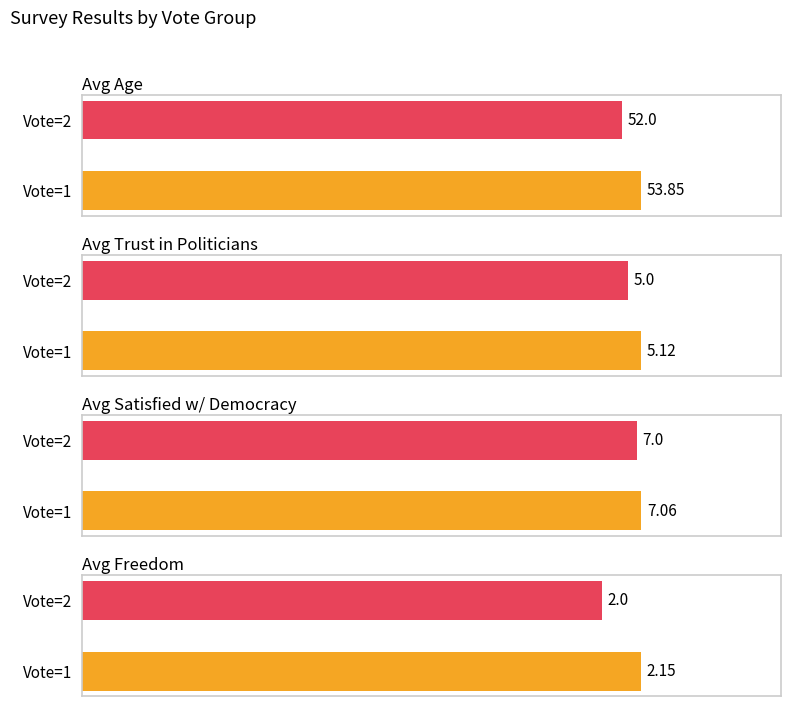

Which series has the largest total across all categories?

avg_age